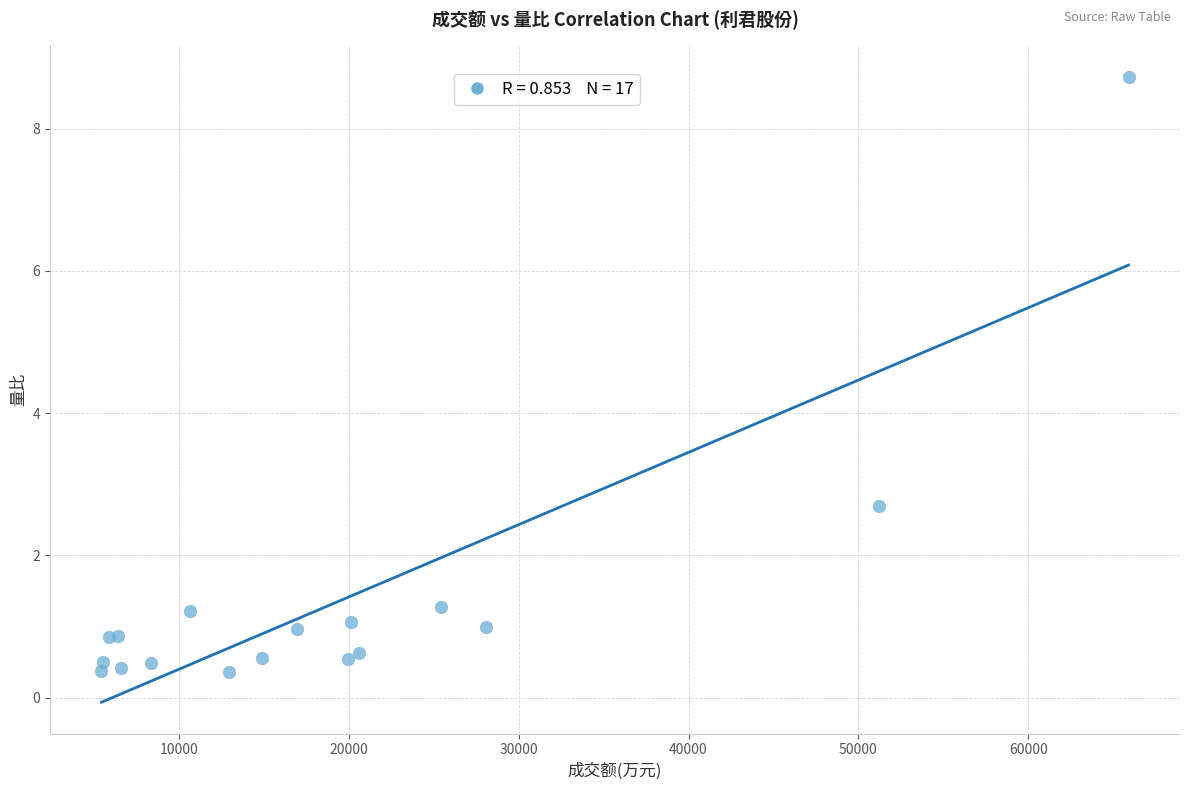

What Y value in the scatter plot is closest to 4?

2.7